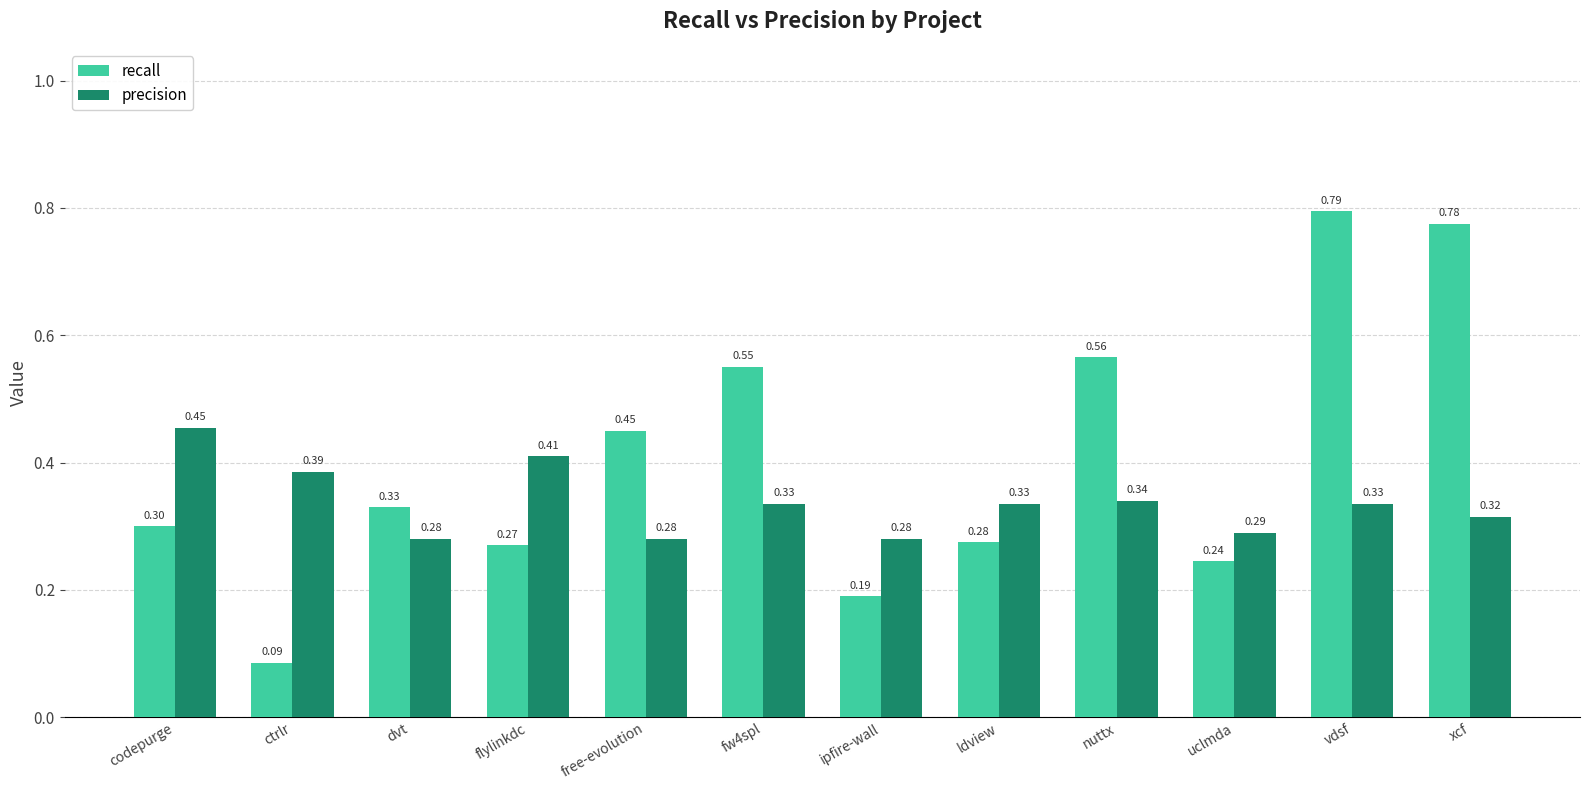

At which label does recall reach its minimum?

ctrlr